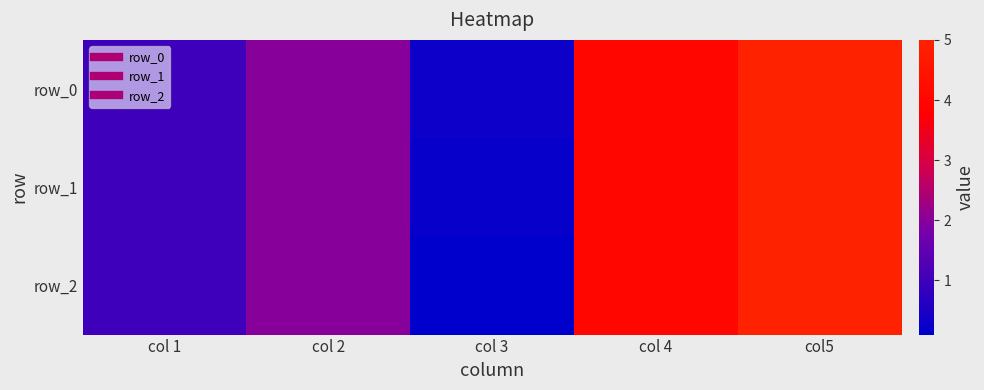

Reading left to right, transcribe all the data shown in this chart.

row_0: col 1=1.0	col 2=2.0	col 3=0.3	col 4=4.0	col5=5.0
row_1: col 1=1.0	col 2=2.0	col 3=0.2	col 4=4.0	col5=5.0
row_2: col 1=1.0	col 2=2.0	col 3=0.1	col 4=4.0	col5=5.0